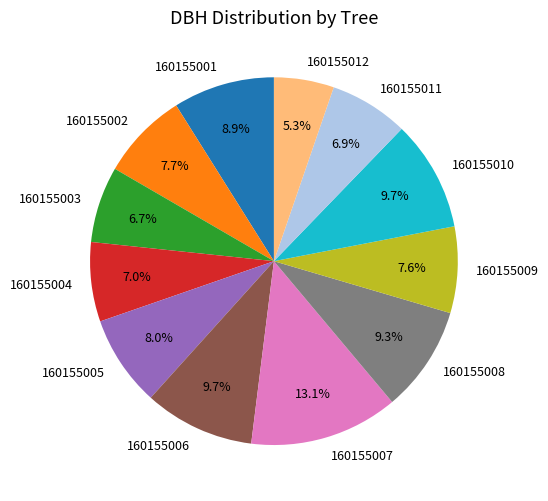

Approximately how many times larger is the value at 160155009 compared to 160155011?

1.1